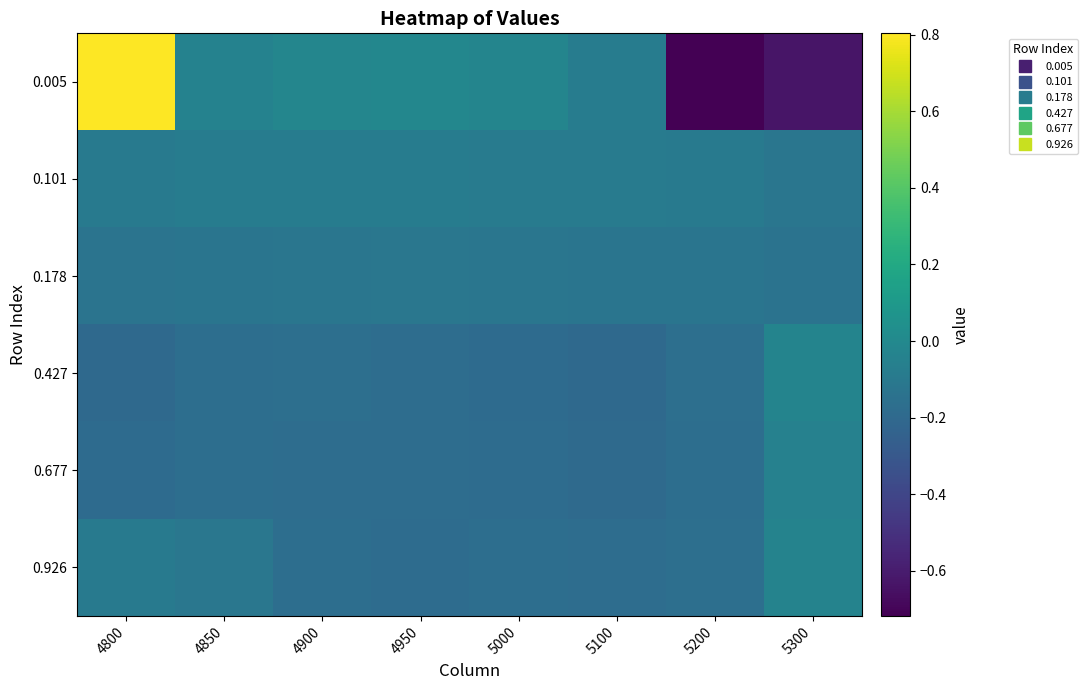

Reading left to right, list all the values displayed in this chart.

0.005: 4800=0.8	4850=-0.0	4900=-0.0	4950=-0.0	5000=-0.0	5100=-0.1	5200=-0.7	5300=-0.6
0.101: 4800=-0.1	4850=-0.1	4900=-0.1	4950=-0.1	5000=-0.1	5100=-0.1	5200=-0.1	5300=-0.1
0.178: 4800=-0.1	4850=-0.1	4900=-0.1	4950=-0.1	5000=-0.1	5100=-0.1	5200=-0.1	5300=-0.1
0.427: 4800=-0.2	4850=-0.2	4900=-0.2	4950=-0.2	5000=-0.2	5100=-0.2	5200=-0.2	5300=-0.0
0.677: 4800=-0.2	4850=-0.2	4900=-0.2	4950=-0.2	5000=-0.2	5100=-0.2	5200=-0.2	5300=-0.0
0.926: 4800=-0.1	4850=-0.1	4900=-0.2	4950=-0.2	5000=-0.2	5100=-0.2	5200=-0.2	5300=-0.0